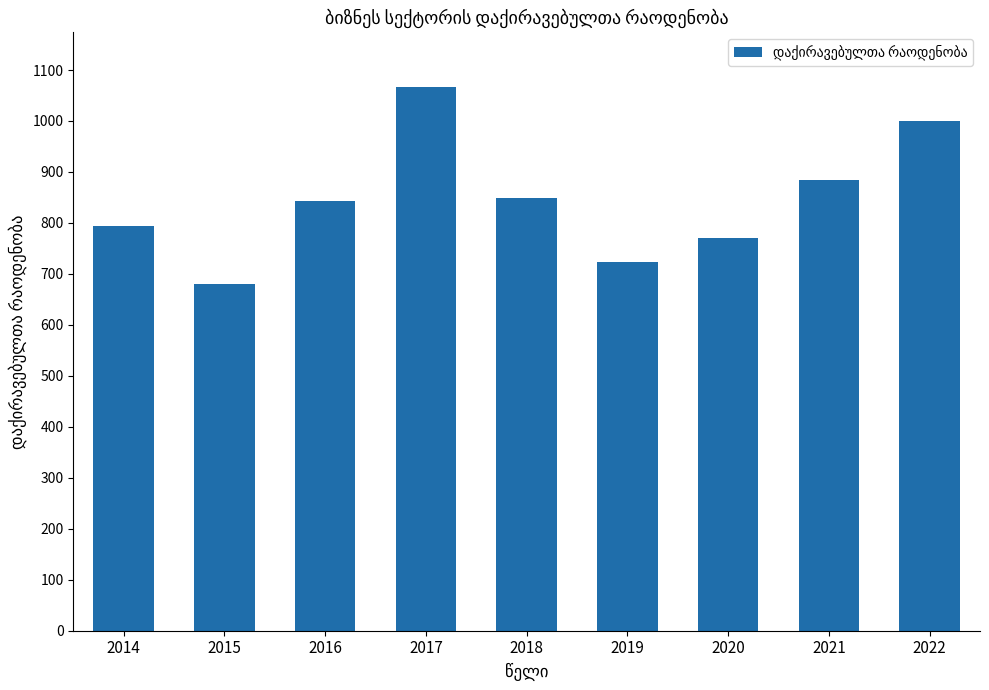

How many series are shown in this chart?

1